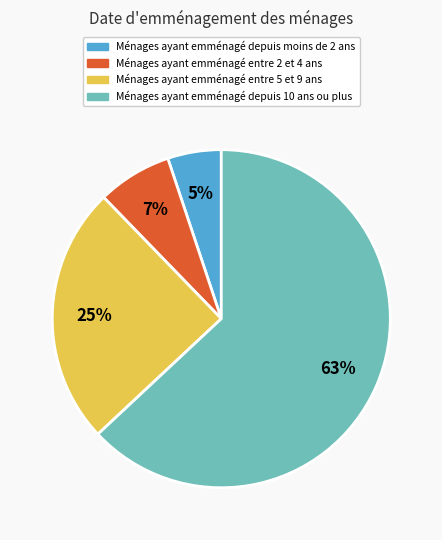

To the nearest percent, what is the average slice percentage?

25%